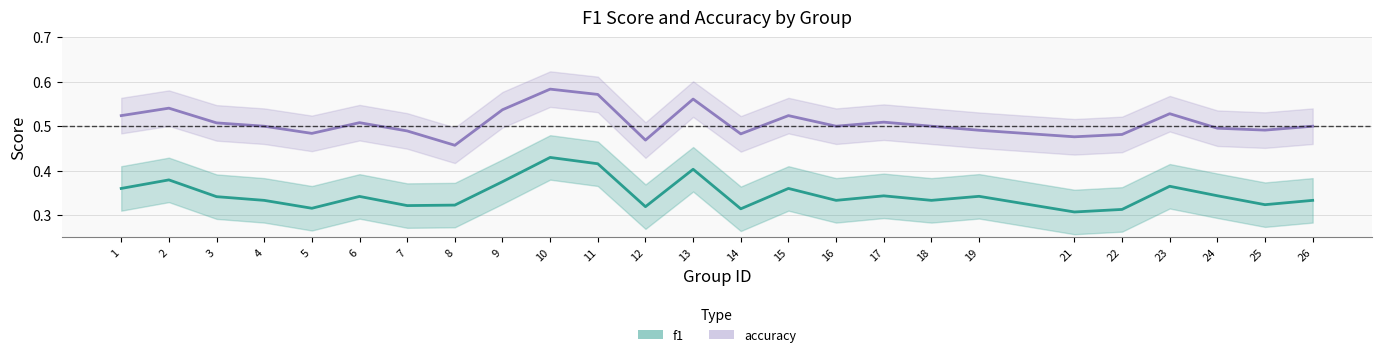

The accuracy series shows 0.5 at 16. True or false?

True